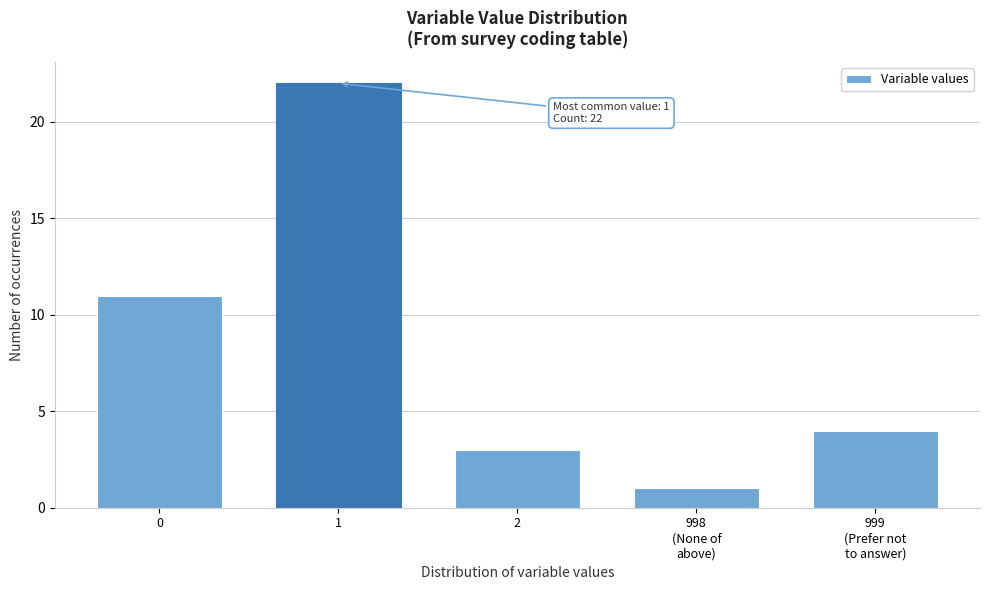

Reading right to left, extract all data points from this chart.

4	1	3	22	11